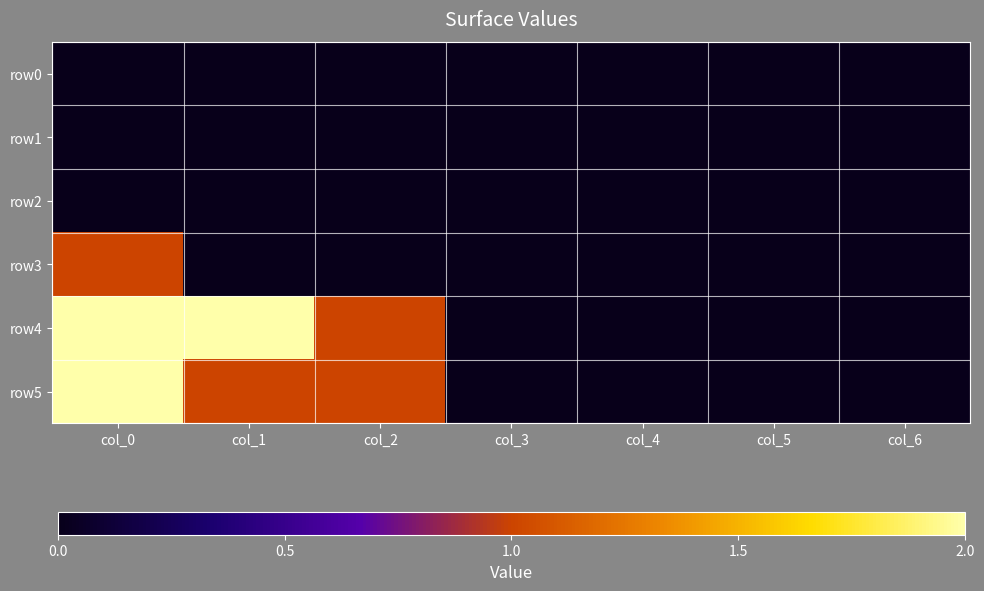

At how many categories does at least one series exceed 1?

2